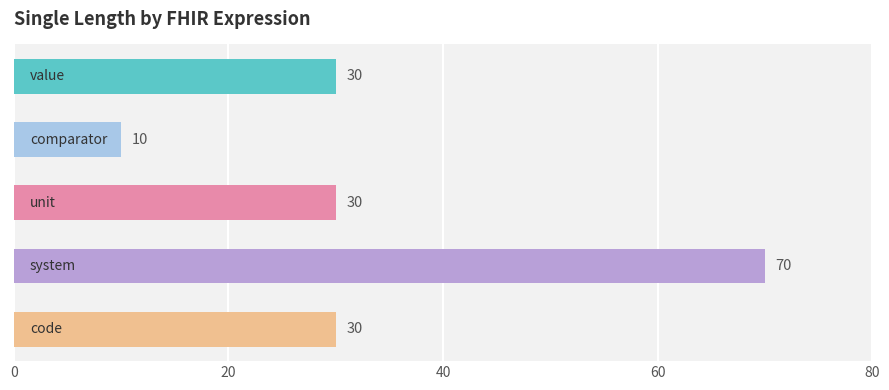

What is the sum of all values?

170